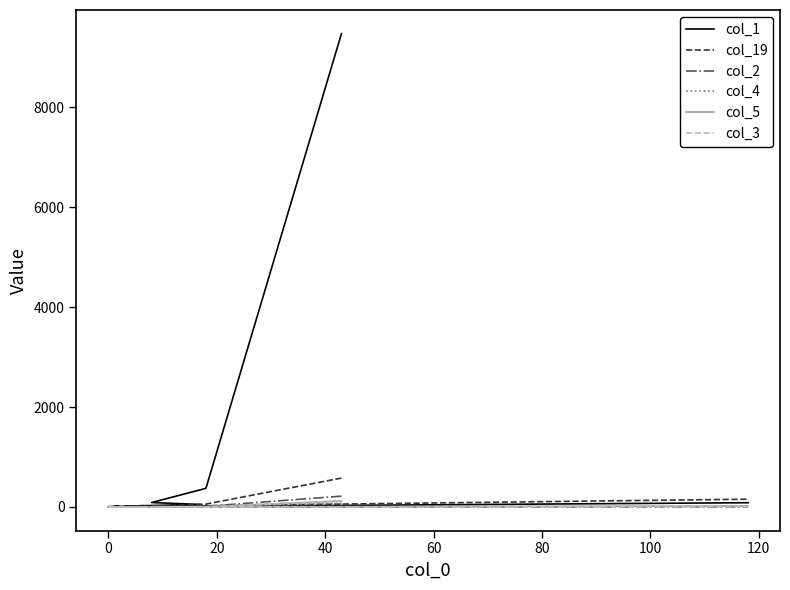

How many series are shown in this chart?

6